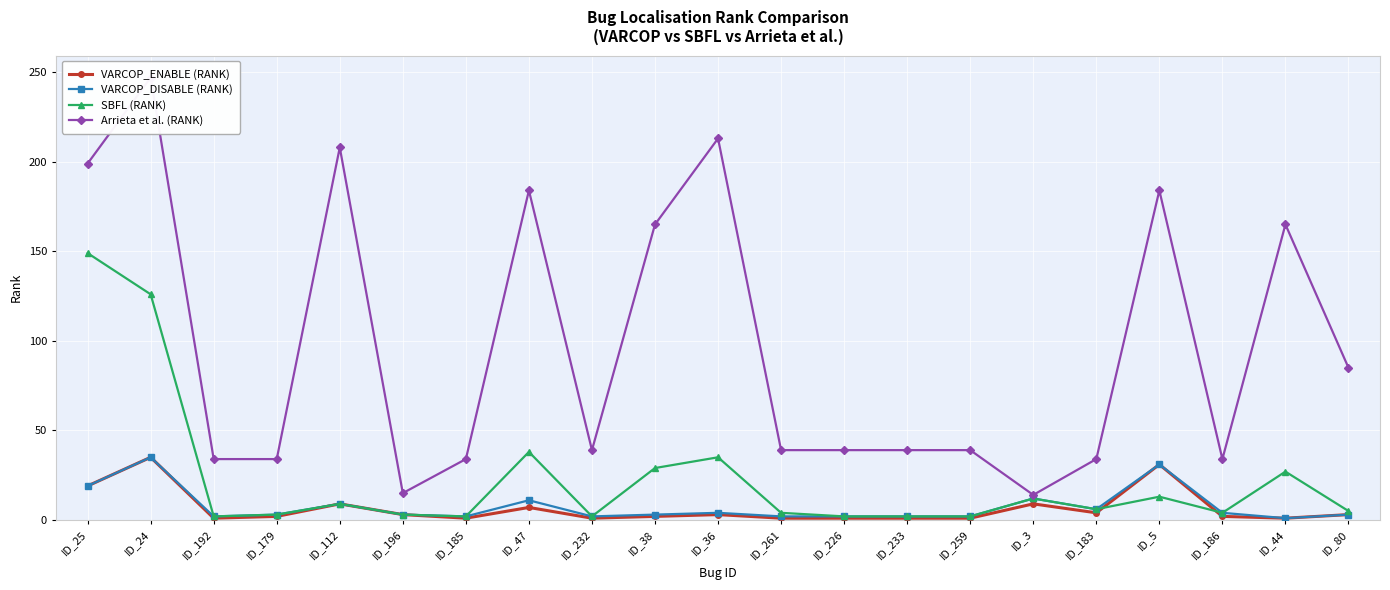

What is the label of the 18th point from the left?

ID_5